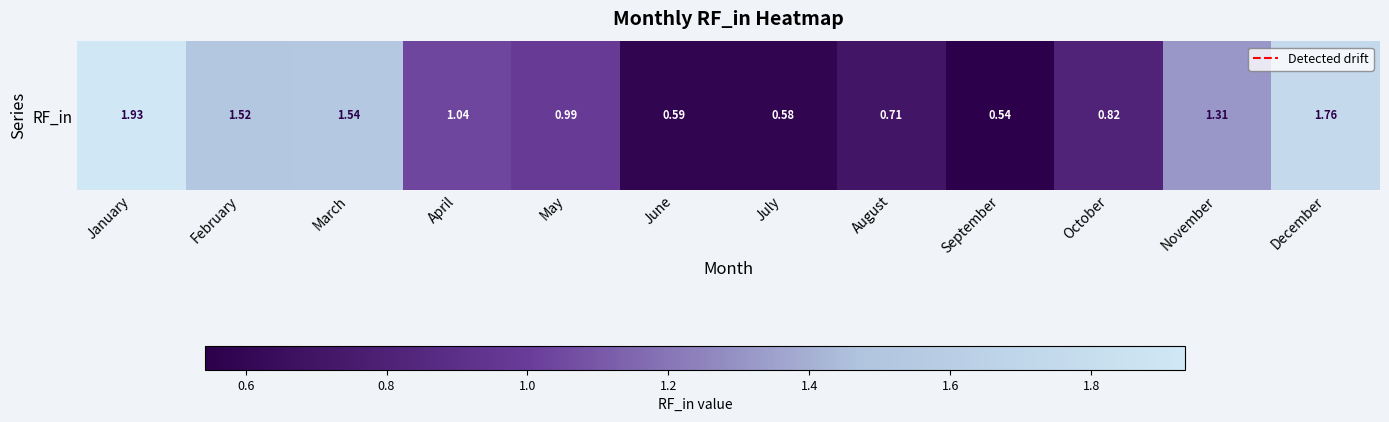

How many data points are less than 1?

6